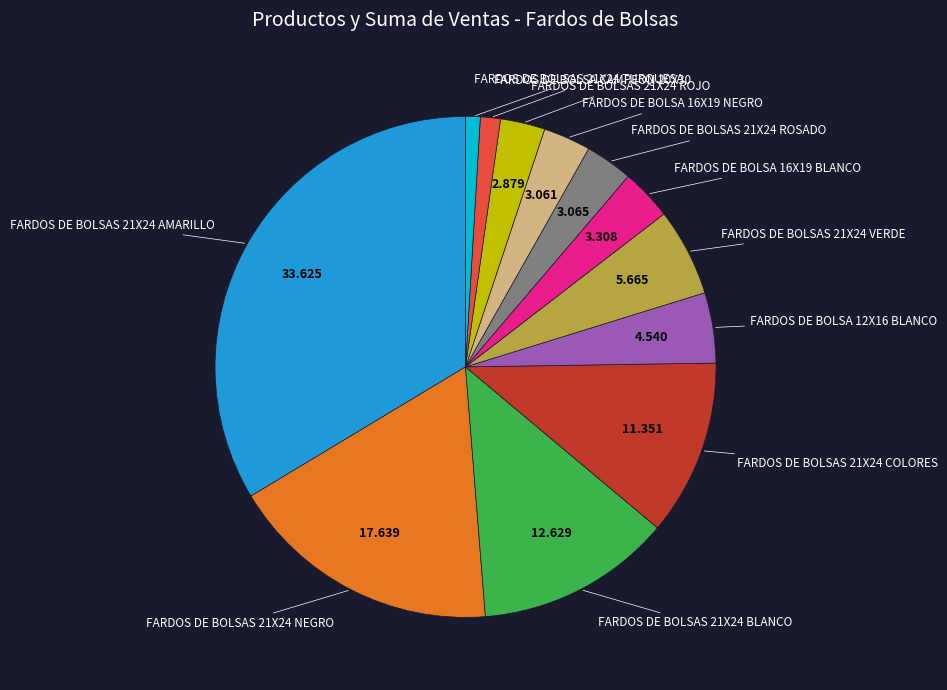

Is there any slice that represents more than half of the pie?

No